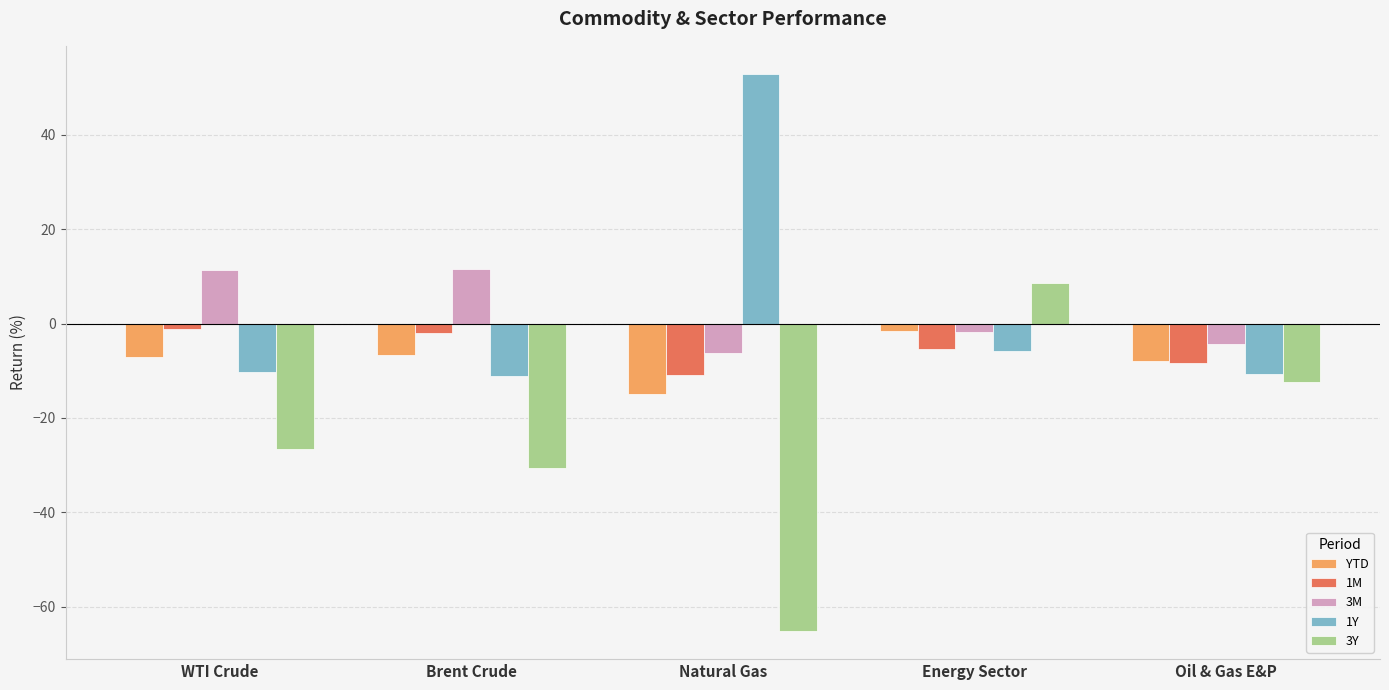

Is the value of 1M at Brent Crude greater than the value of YTD at Oil & Gas E&P?

Yes